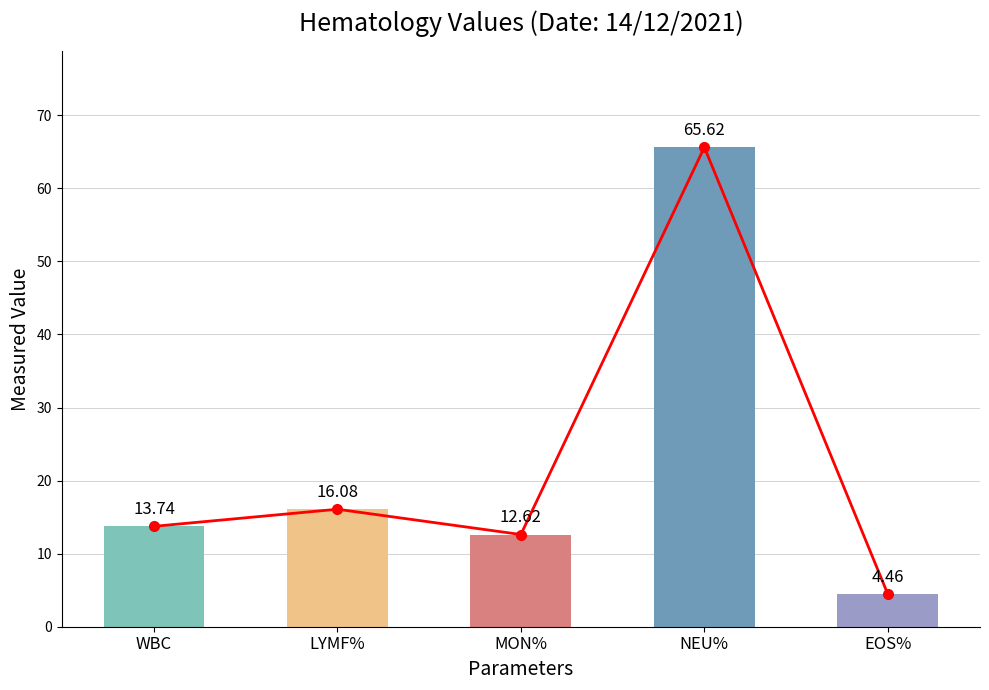

Are the bars horizontal?

No